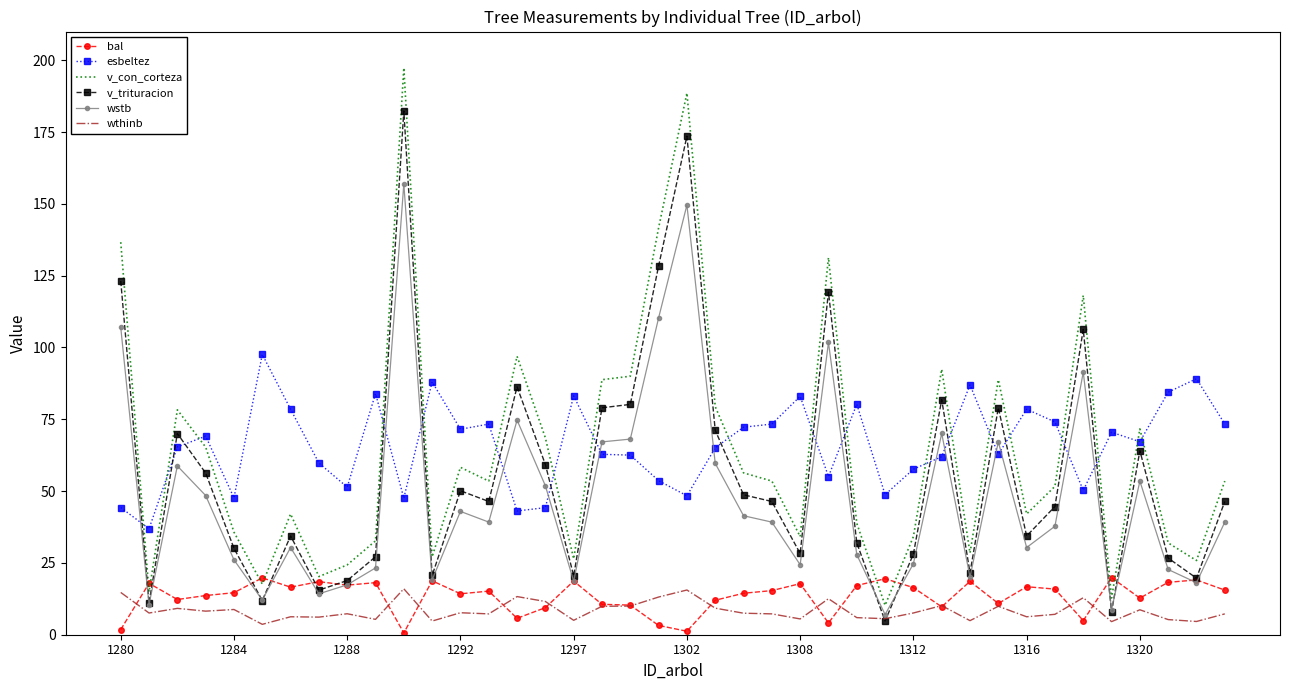

Which series has the largest total across all categories?

esbeltez